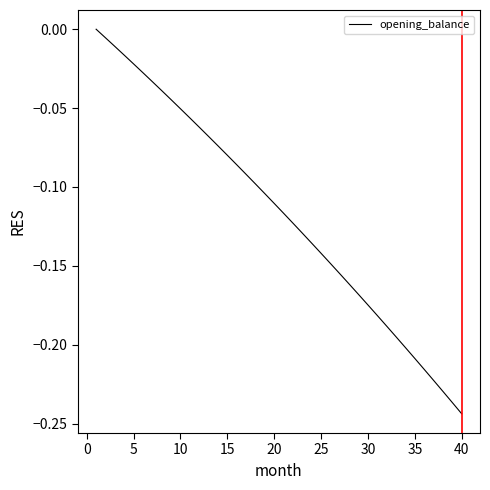

Which category has the lowest value across all series?

40